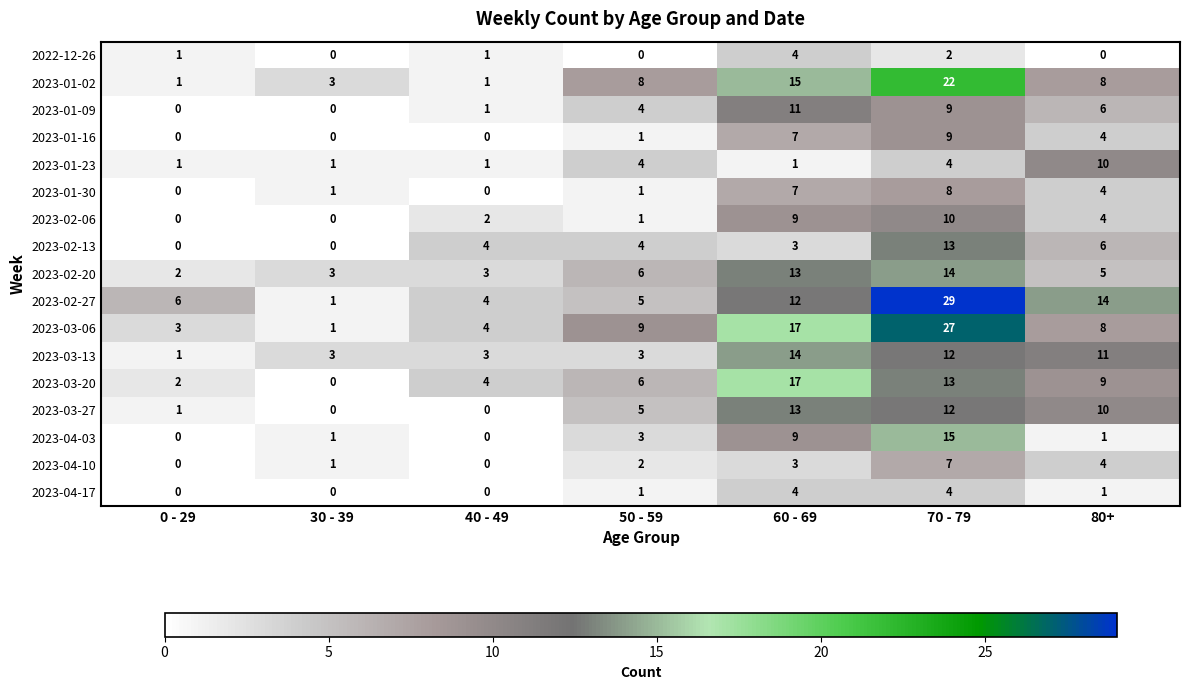

What is the total value across all series at 70 - 79?

210